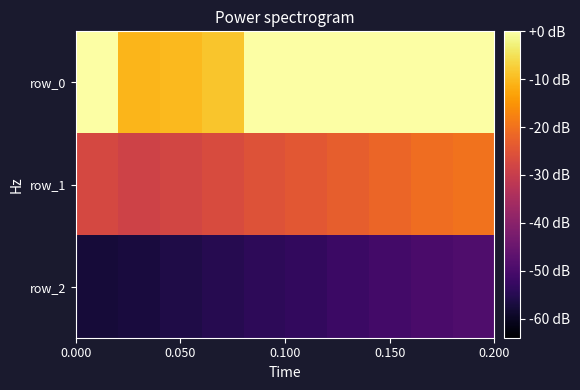

What is the sum of all row_0 values?

9.3